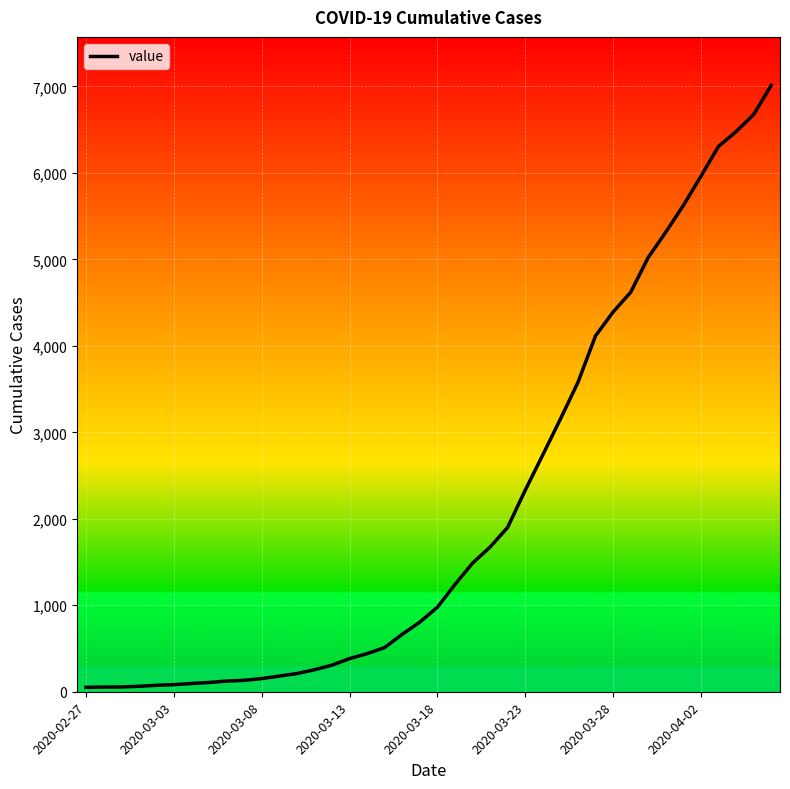

What is the maximum value shown in the chart?

7012